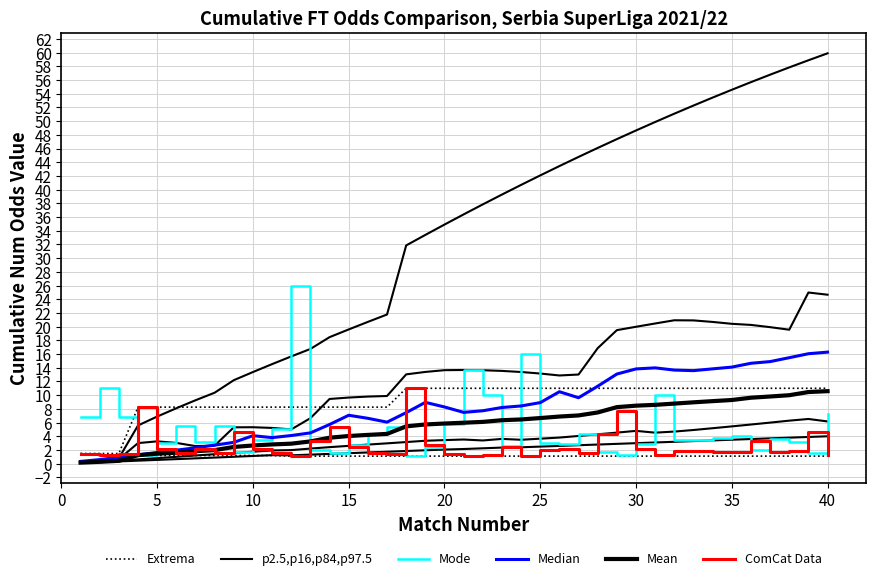

The value of Mode at 11 is 38.8. True or false?

False